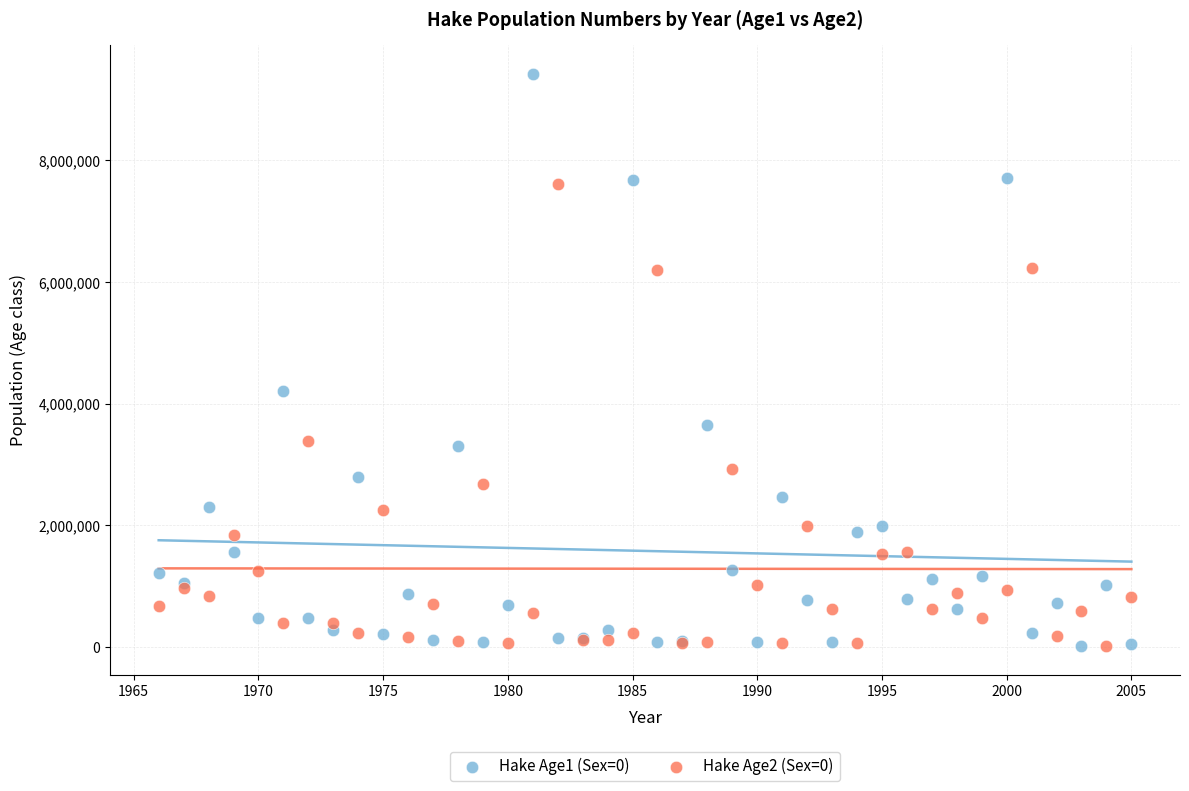

Across all series, what Y value is closest to 4722875?

4210810.0